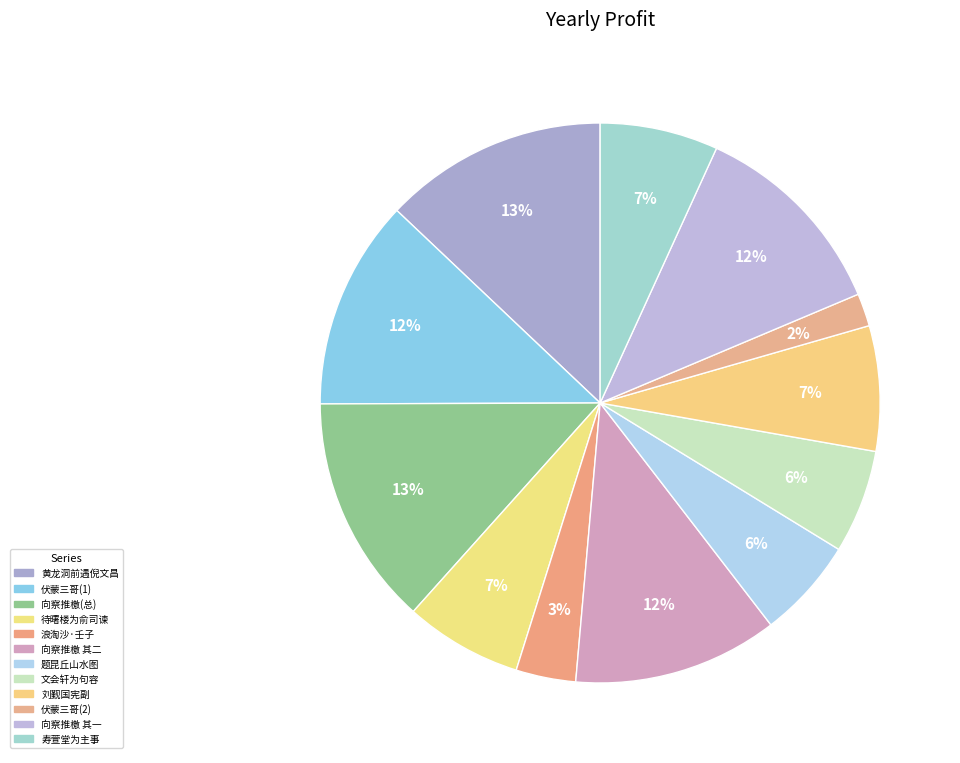

How many segments does this pie chart have?

12